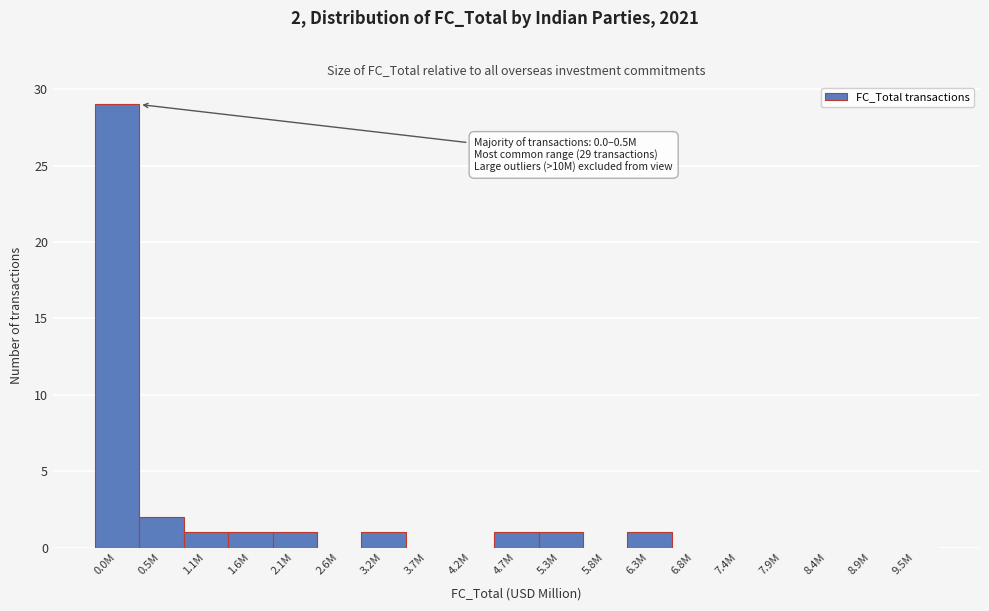

Reading left to right, extract all data points from this chart.

0.0M=29	0.5M=2	1.1M=1	1.6M=1	2.1M=1	2.6M=0	3.2M=1	3.7M=0	4.2M=0	4.7M=1	5.3M=1	5.8M=0	6.3M=1	6.8M=0	7.4M=0	7.9M=0	8.4M=0	8.9M=0	9.5M=0